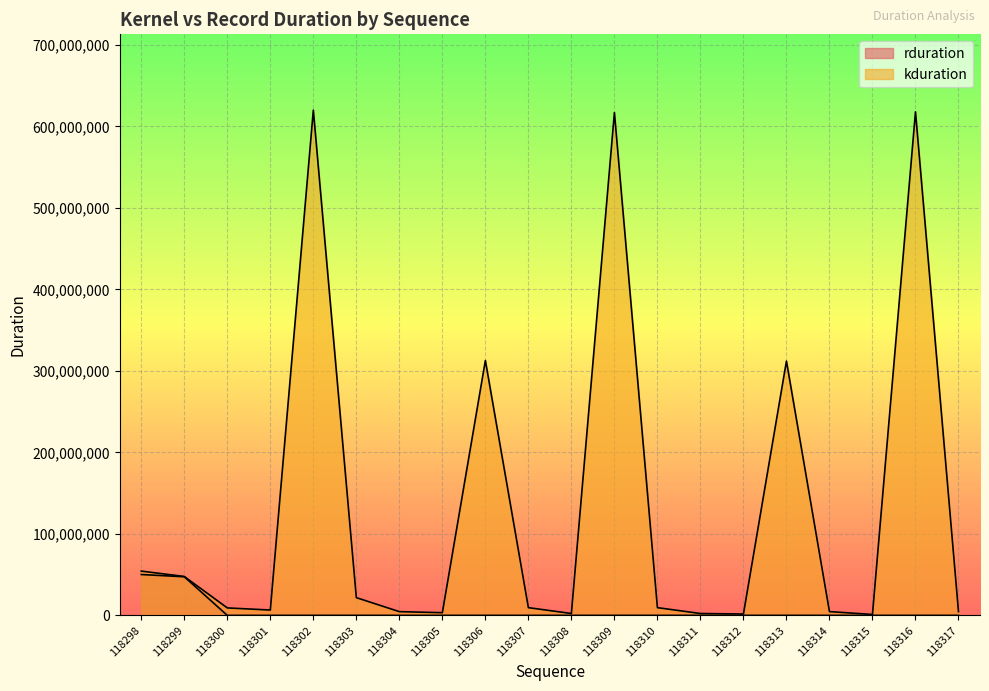

Is it true that rduration equals 14285 at 118310?

False